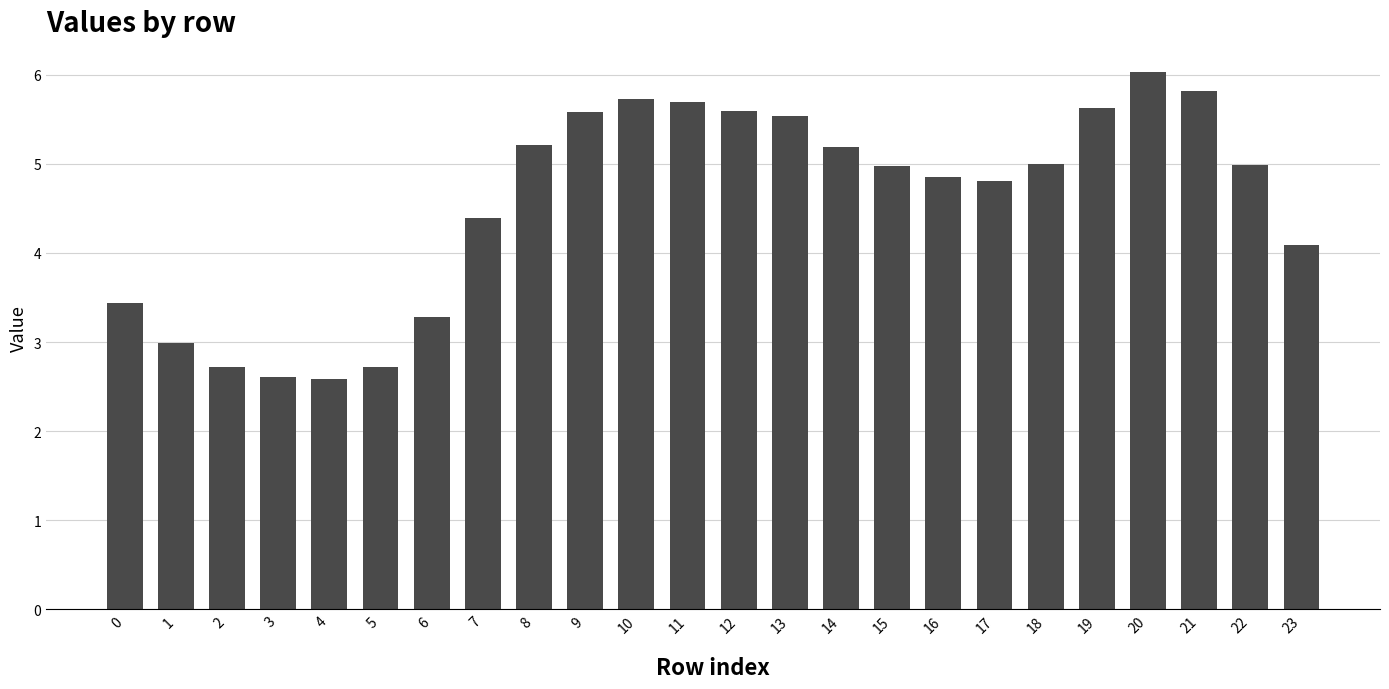

Which category has the highest value across all series?

20